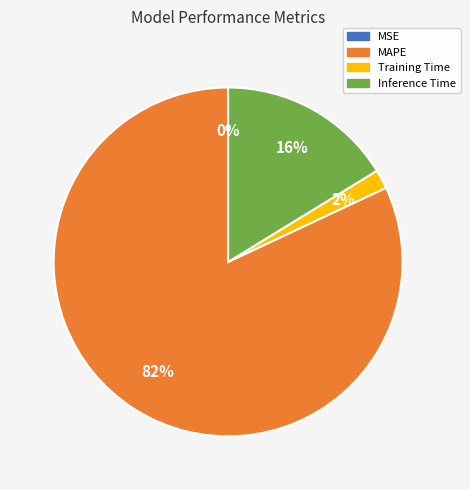

Does any single category account for the majority?

Yes